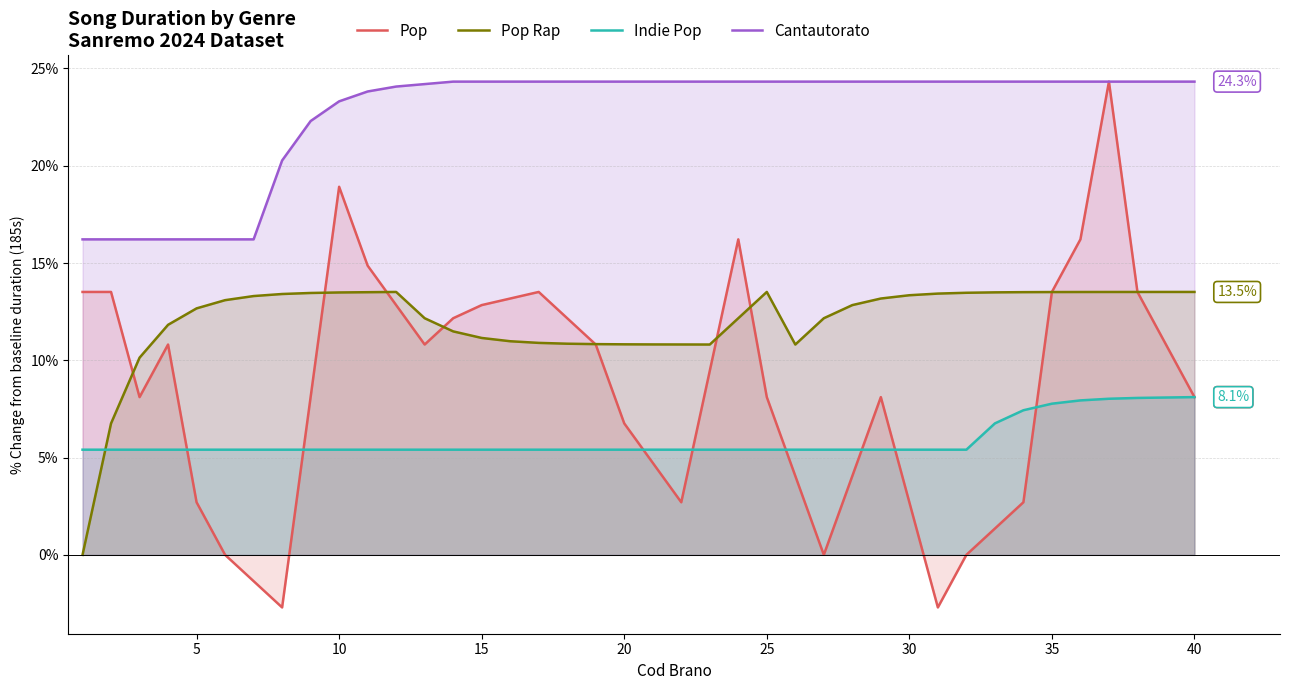

The value of Pop Rap at 35 is 18.5. True or false?

False